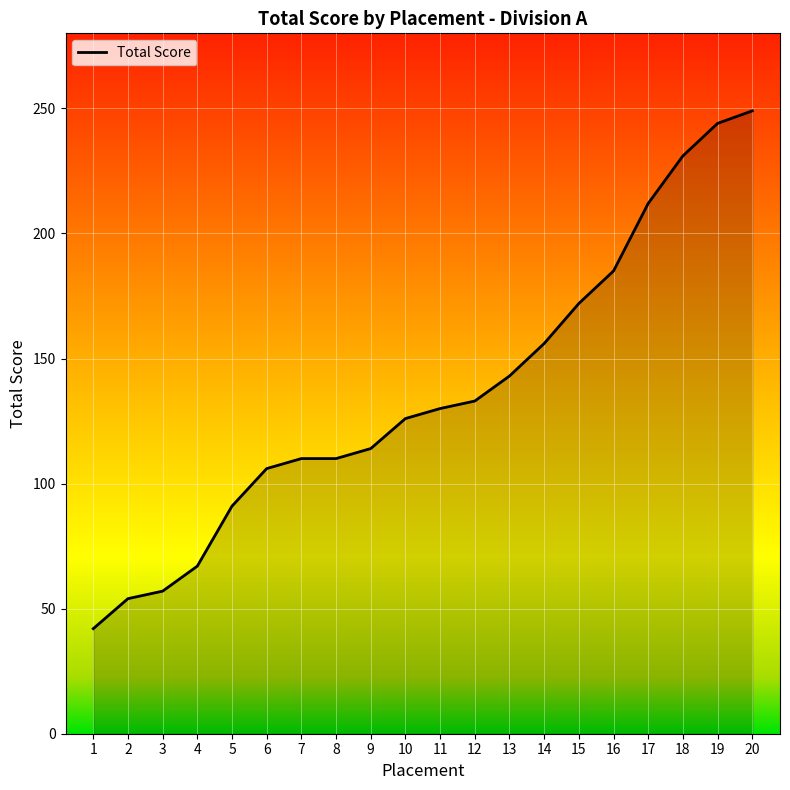

True or false: there are more than 1 points higher than both neighbors.

False